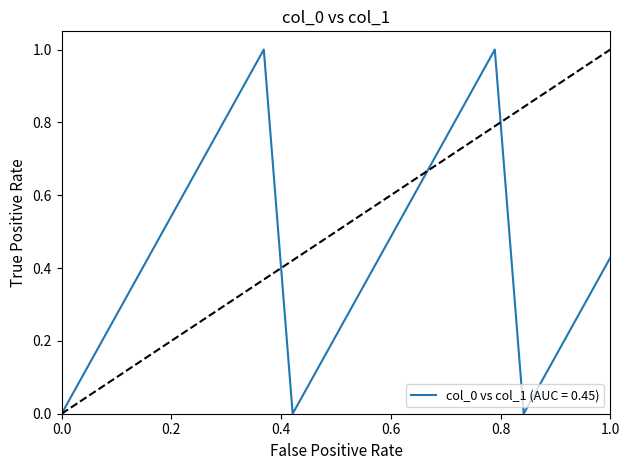

What is the greatest value displayed?

1.0